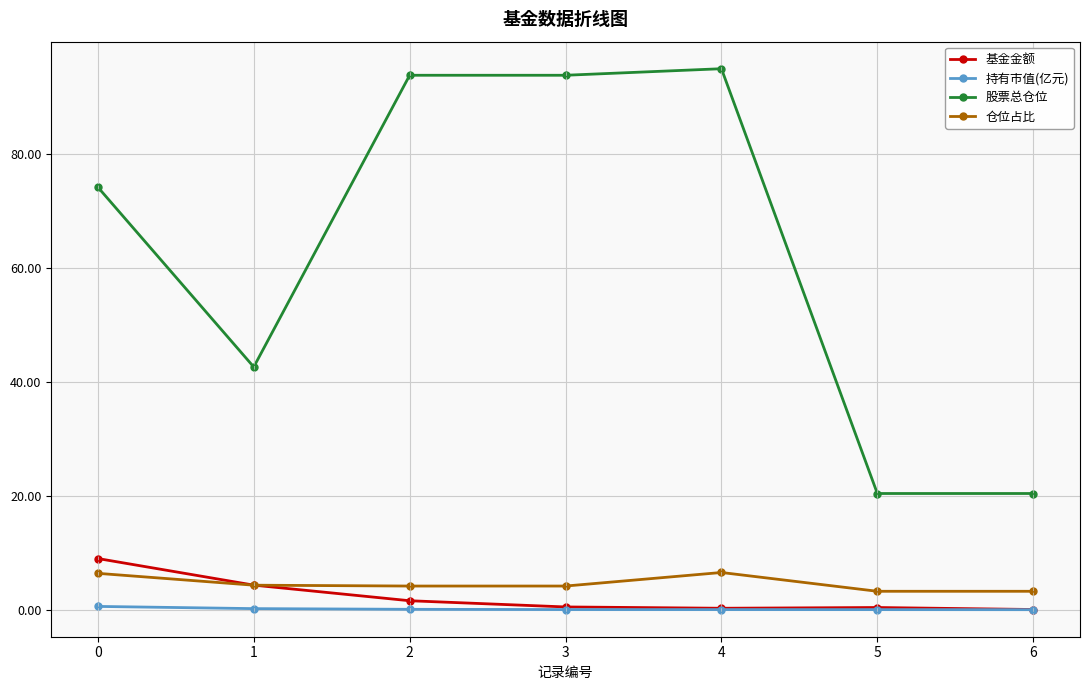

The 仓位占比 series shows 11.2 at 4. True or false?

False